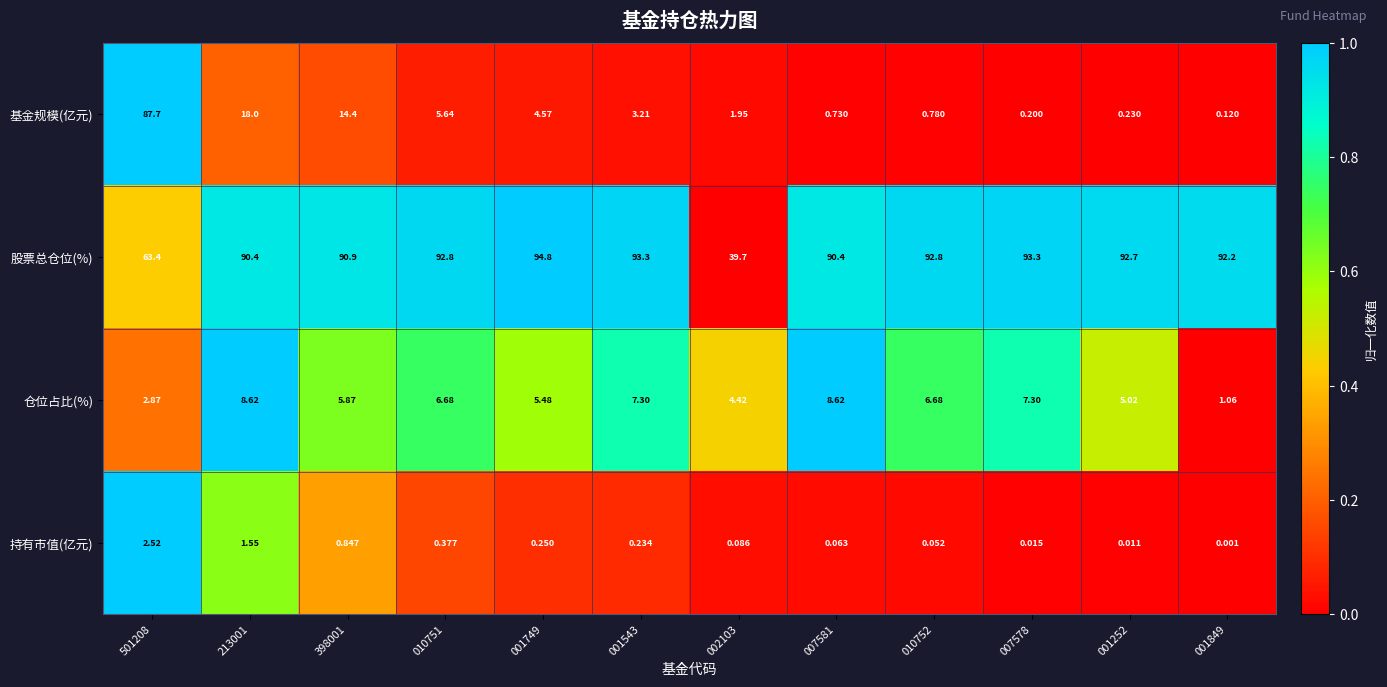

Which series has the widest spread of values?

基金规模(亿元)